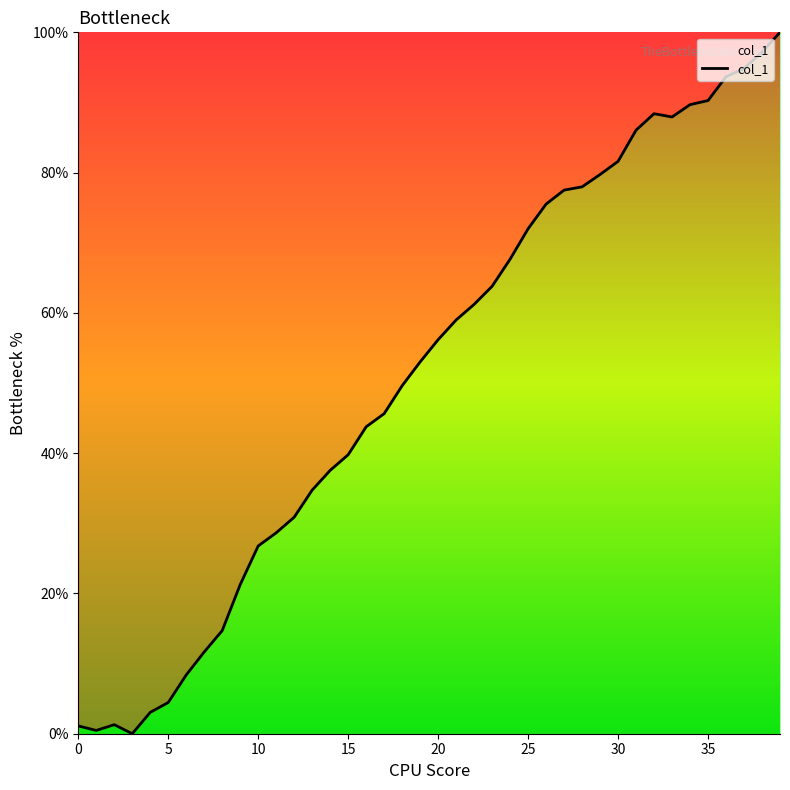

What is the maximum value shown in the chart?

100.0